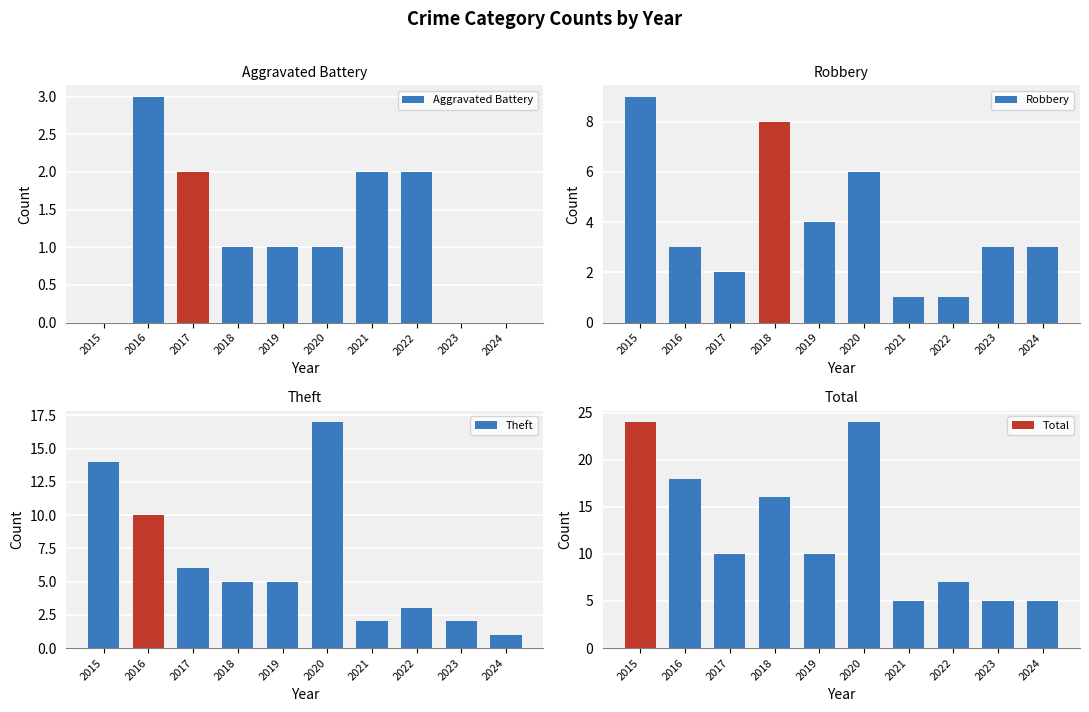

Read the Total value at 2017.

10